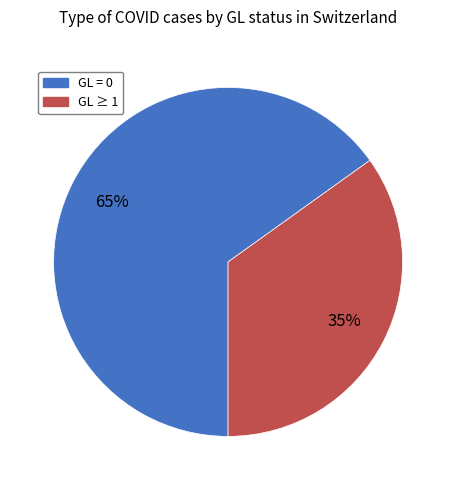

Which has a higher value, GL ≥ 1 or GL = 0?

GL = 0